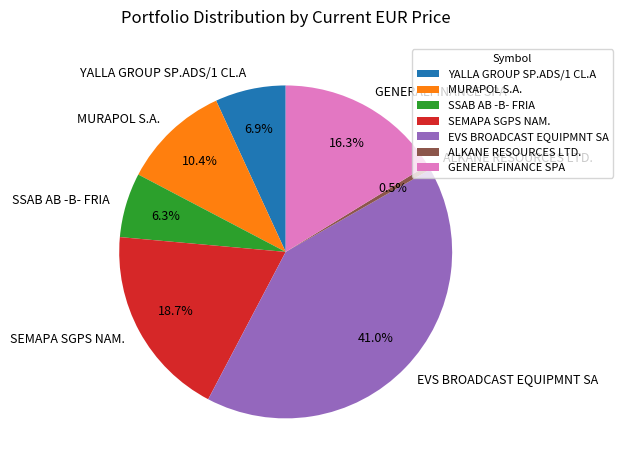

True or false: SEMAPA SGPS NAM. accounts for 19% of the total.

True